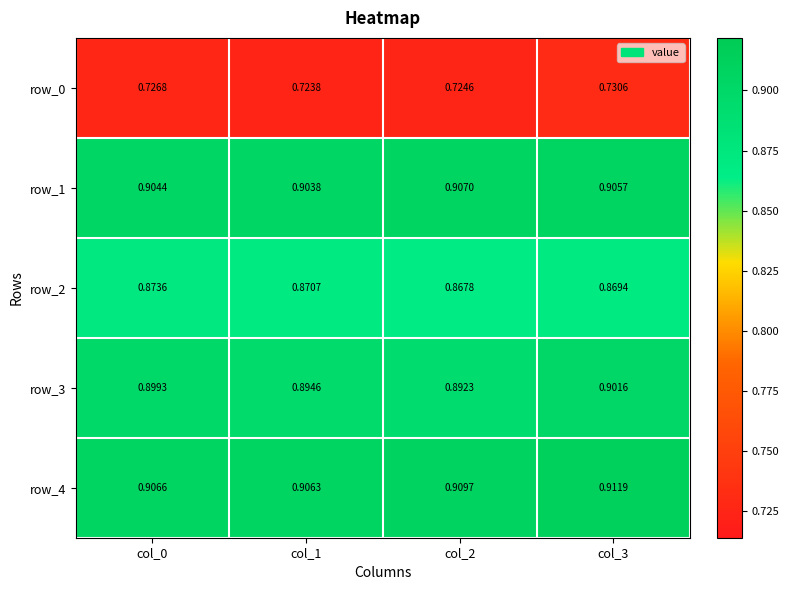

Where is row_0 nearest to the value 0?

col_1